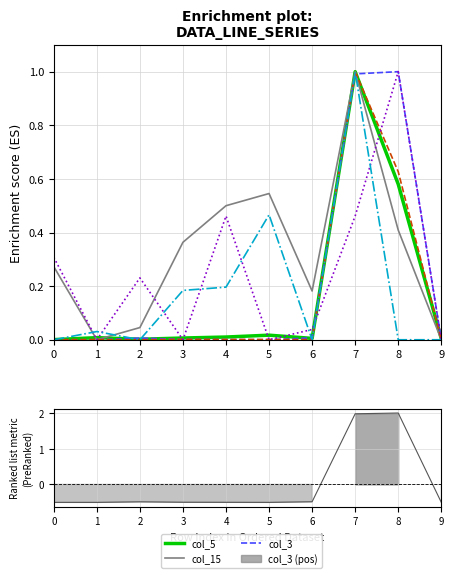

After their last crossing, which series has the higher values: col_2 or col_4?

col_4